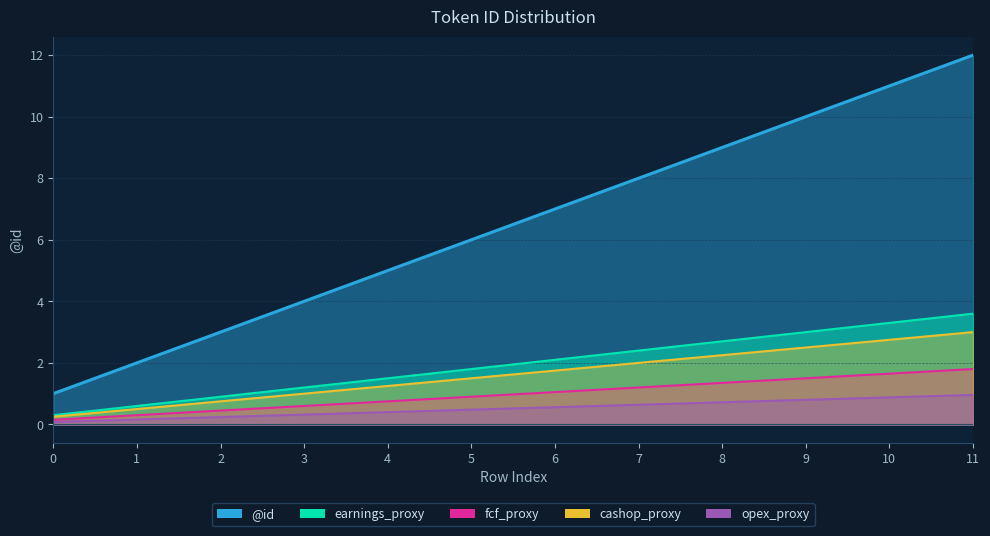

Where is @id line nearest to the value 6?

5